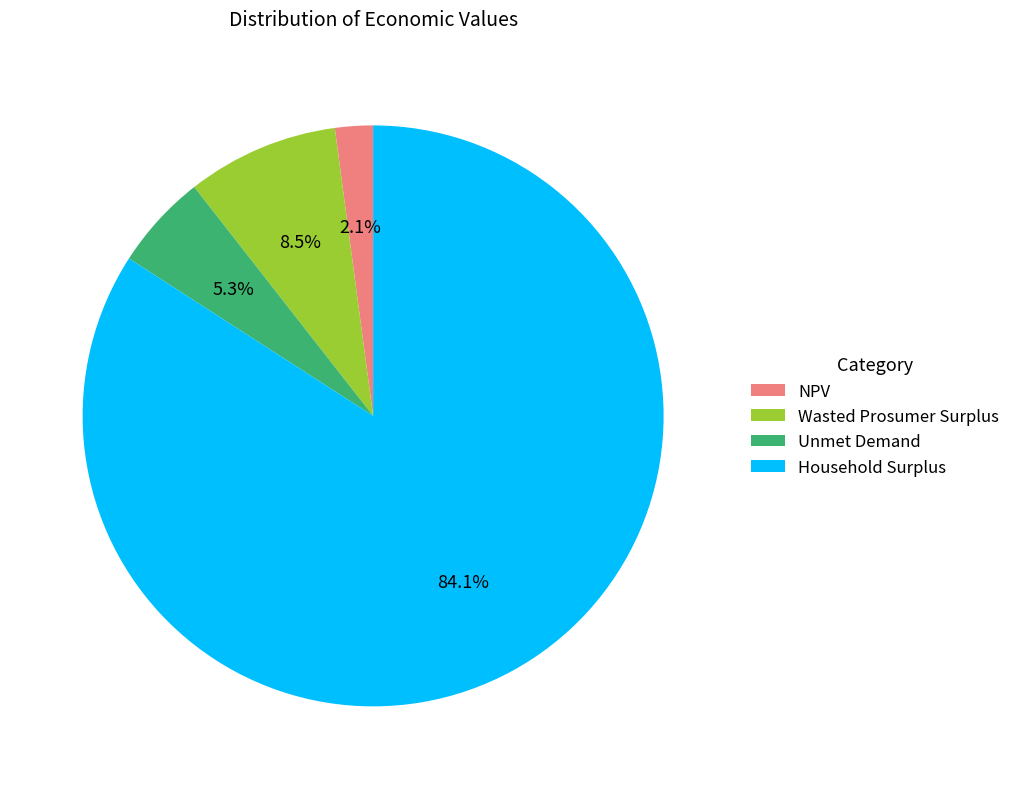

The Unmet Demand slice represents 1% of the pie. True or false?

False